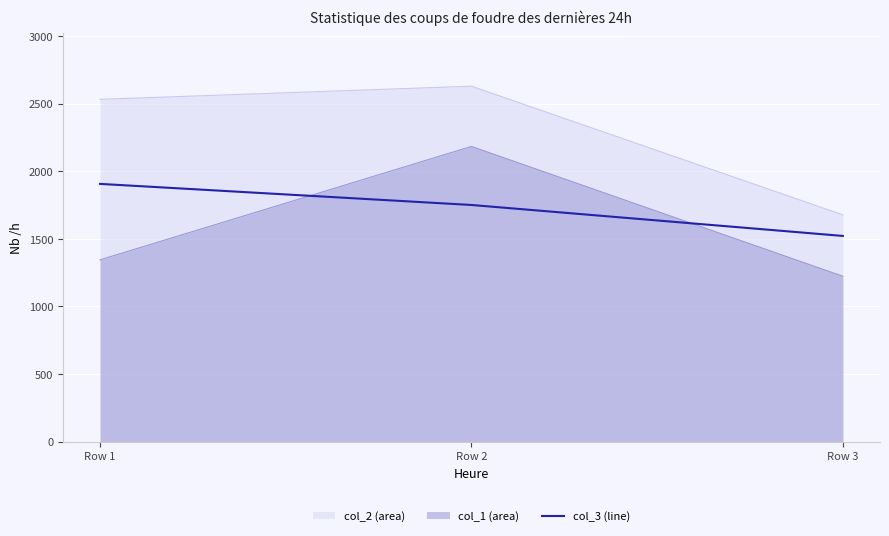

Which label corresponds to the smallest value in the chart?

Row 3